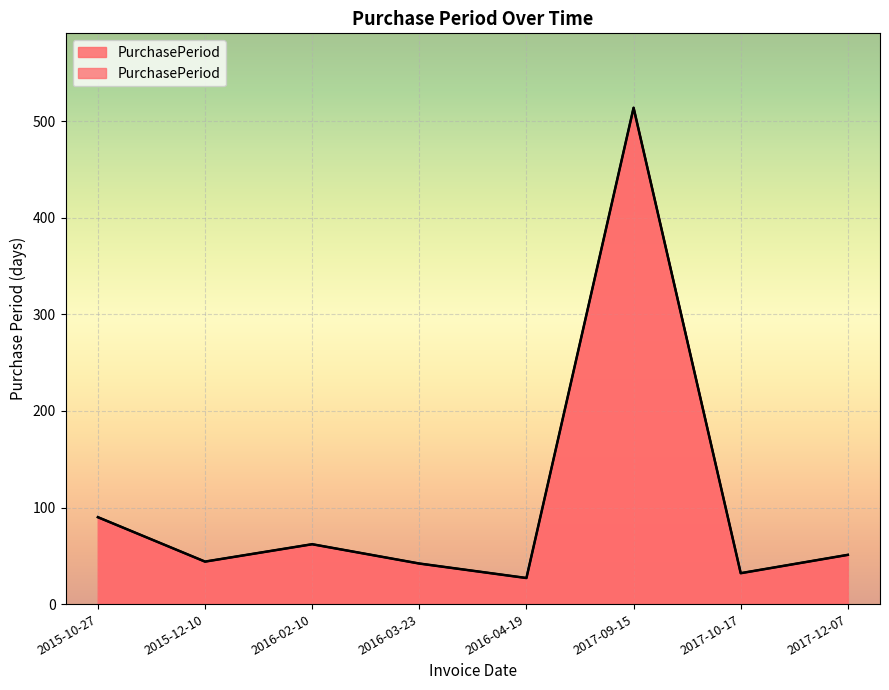

List the labels in order of value, largest first.

2017-09-15, 2015-10-27, 2016-02-10, 2017-12-07, 2015-12-10, 2016-03-23, 2017-10-17, 2016-04-19